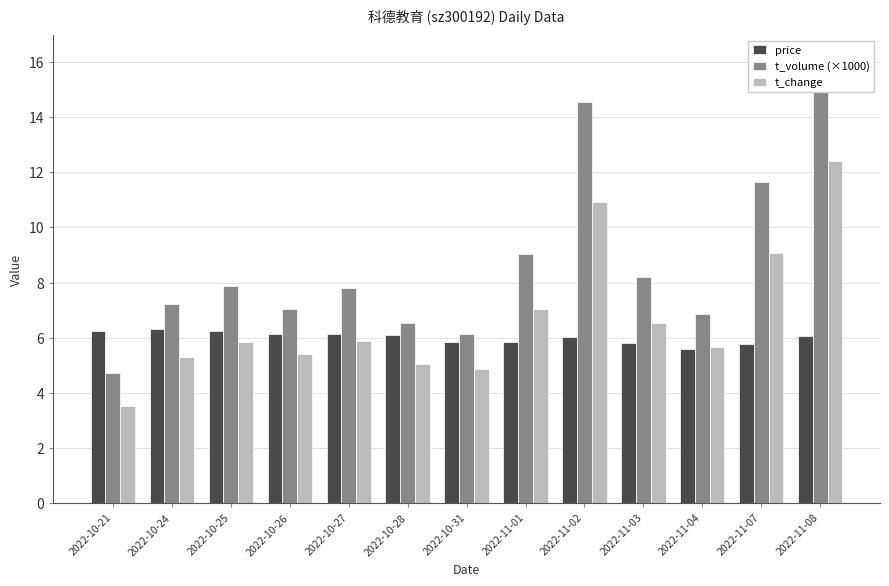

At which label does t_change first exceed 5?

2022-10-24